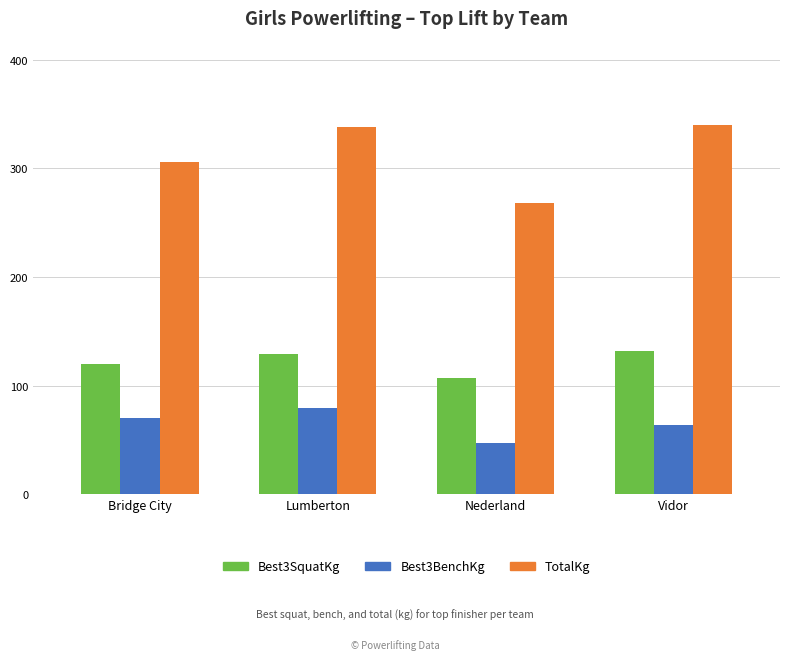

Which category has the lowest value in the TotalKg series?

Nederland